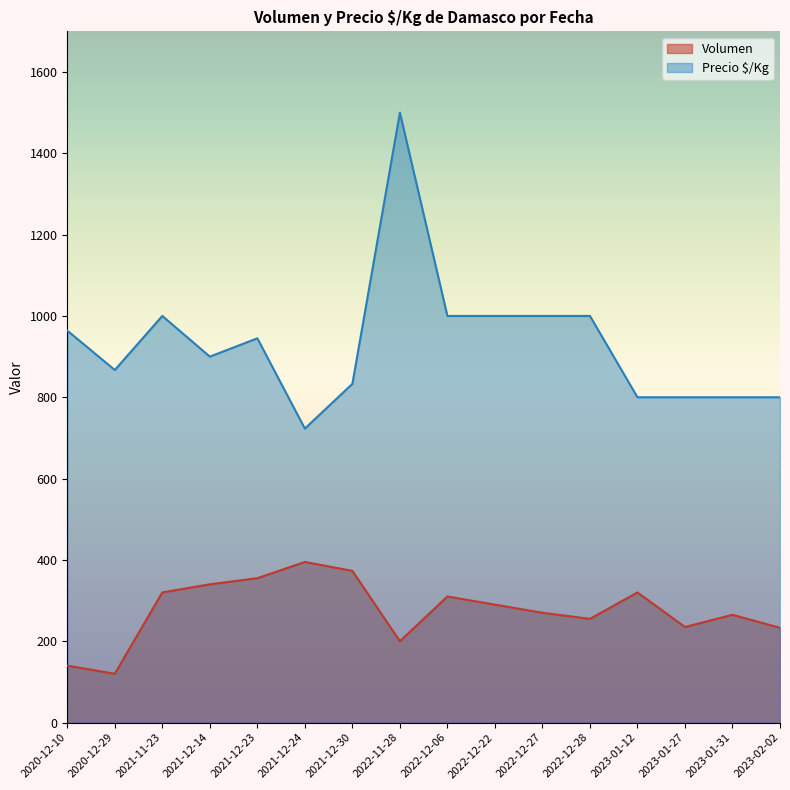

True or false: Precio $/Kg and Volumen intersect in this chart.

False